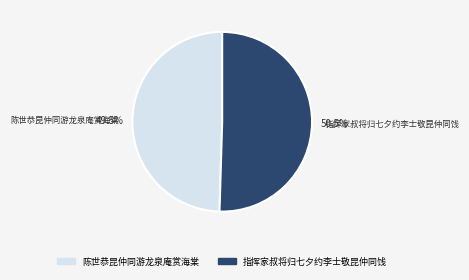

Rank the categories by value from lowest to highest.

陈世恭昆仲同游龙泉庵赏海棠, 指挥家叔将归七夕约李士敬昆仲同饯